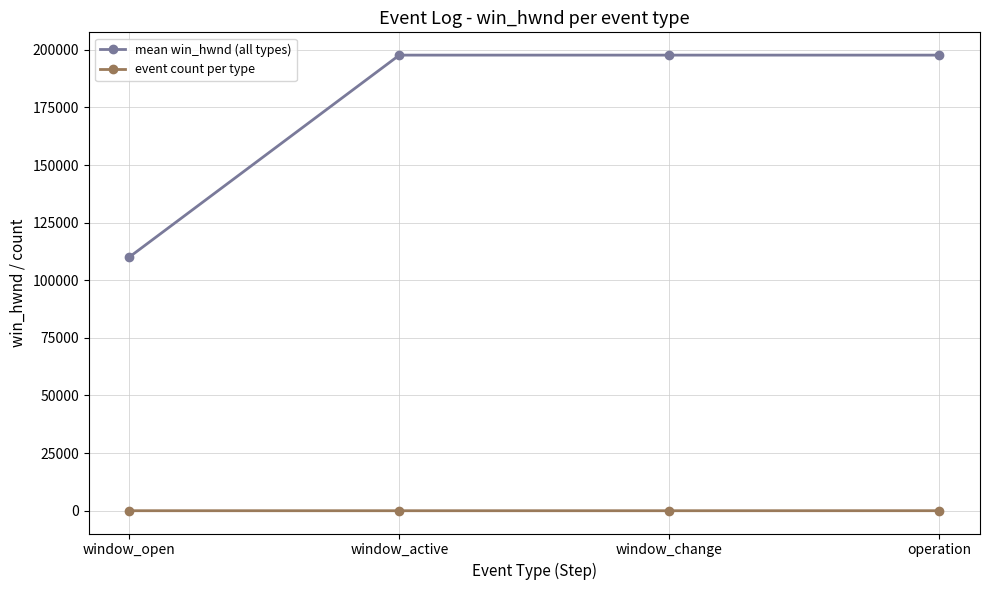

Between window_open and operation, which series saw the biggest shift?

mean win_hwnd (all types)